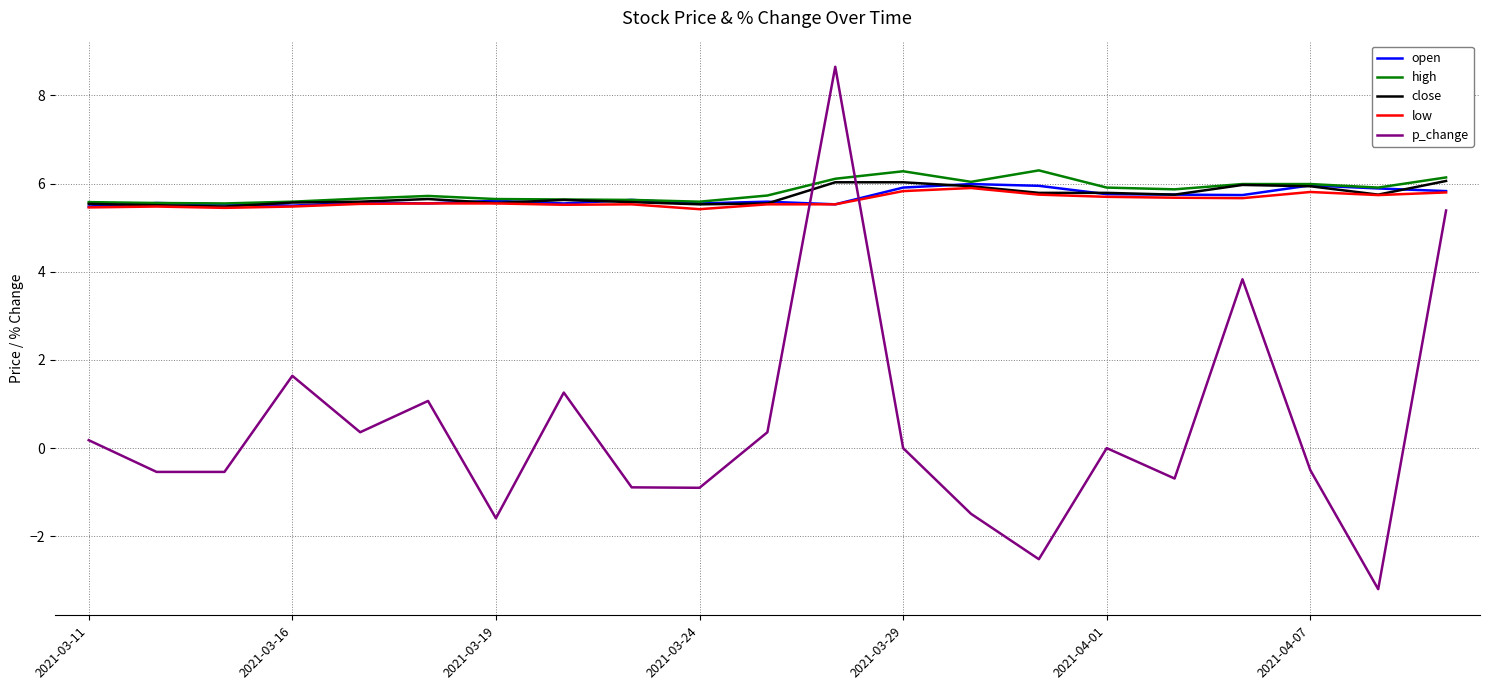

Which series has the widest spread of values?

p_change